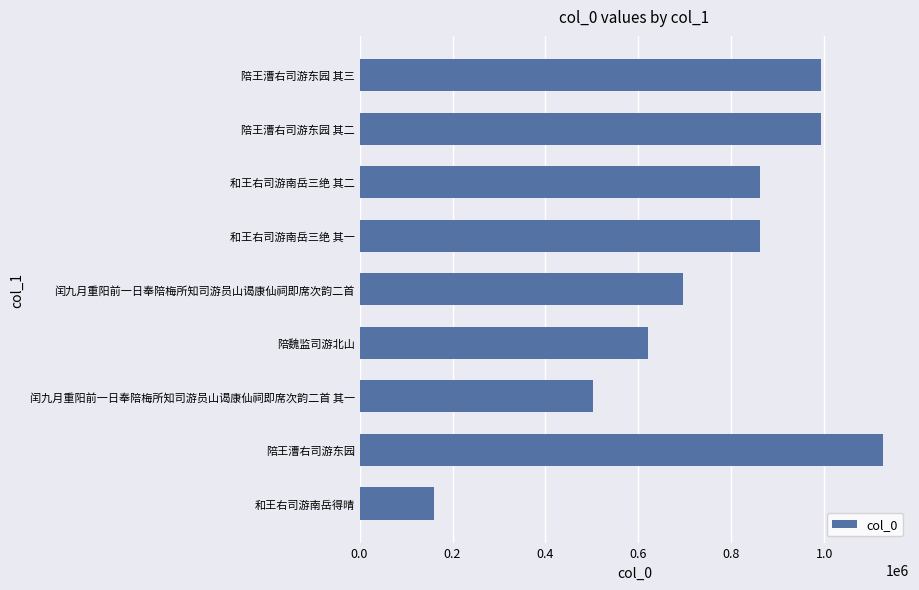

The chart shows a value of 46670 at 和王右司游南岳得晴. True or false?

False